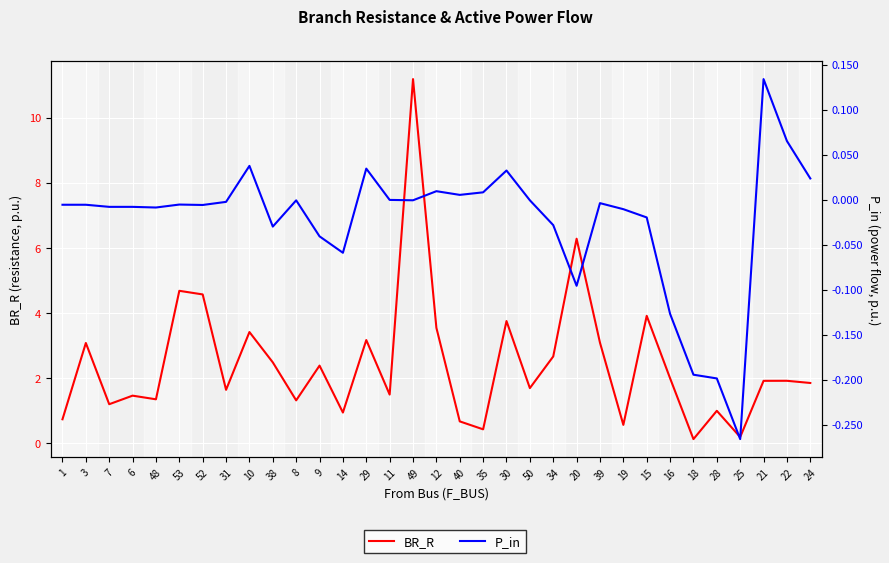

Reading left to right, what are all the values shown in this chart?

BR_R: 0.7	3.1	1.2	1.5	1.3	4.7	4.6	1.6	3.4	2.5	1.3	2.4	0.9	3.2	1.5	11.2	3.5	0.7	0.4	3.7	1.7	2.7	6.3	3.1	0.6	3.9	2.0	0.1	1.0	0.2	1.9	1.9	1.8
P_in: -0.0	-0.0	-0.0	-0.0	-0.0	-0.0	-0.0	-0.0	0.0	-0.0	-0.0	-0.0	-0.1	0.0	-0.0	-0.0	0.0	0.0	0.0	0.0	-0.0	-0.0	-0.1	-0.0	-0.0	-0.0	-0.1	-0.2	-0.2	-0.3	0.1	0.1	0.0